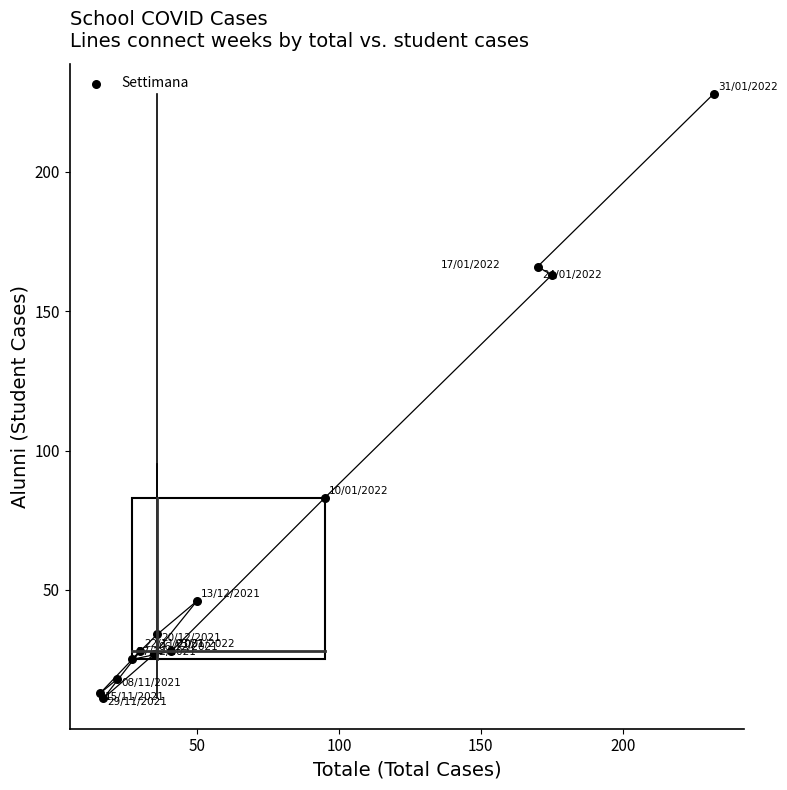

What Y value in the scatter plot is closest to 119?

83